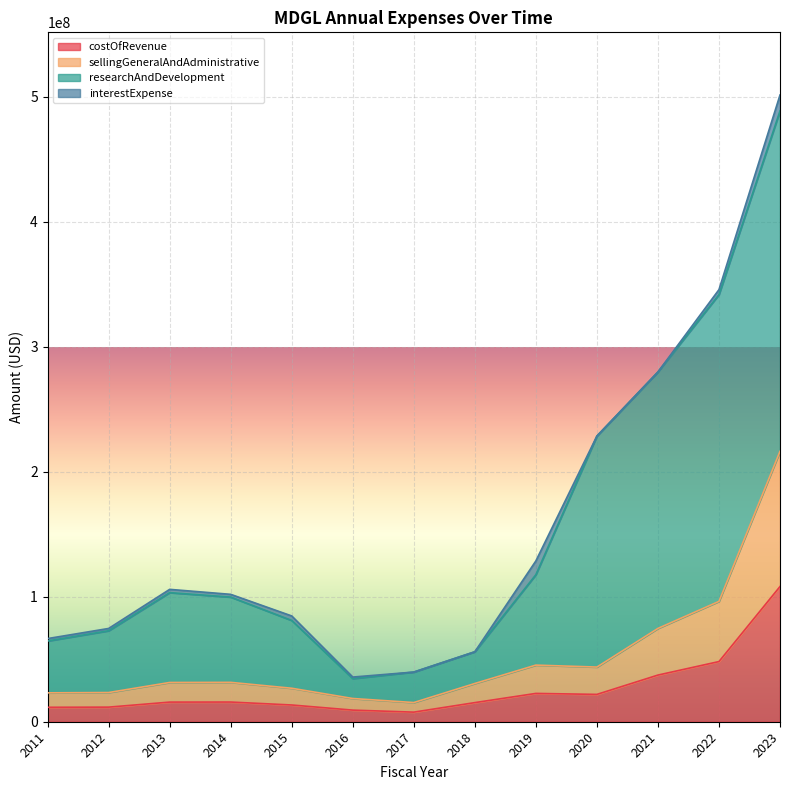

Does the chart display data point markers on the line(s)?

No